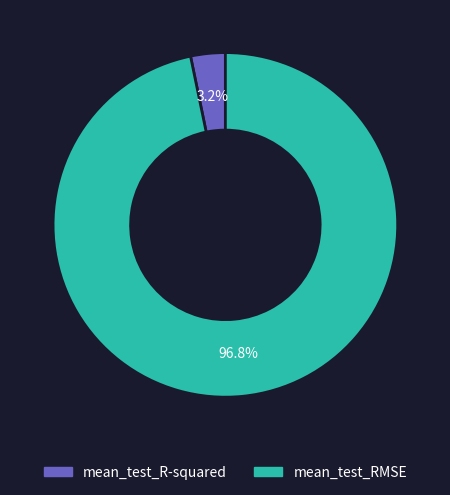

To the nearest percent, what percentage of the pie is mean_test_RMSE?

97%